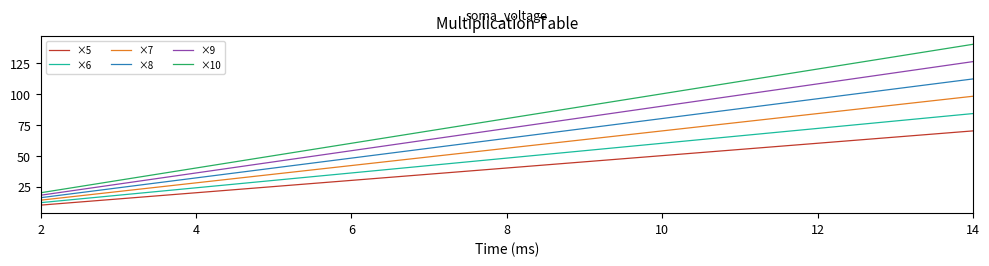

Count the number of data series in this chart.

6